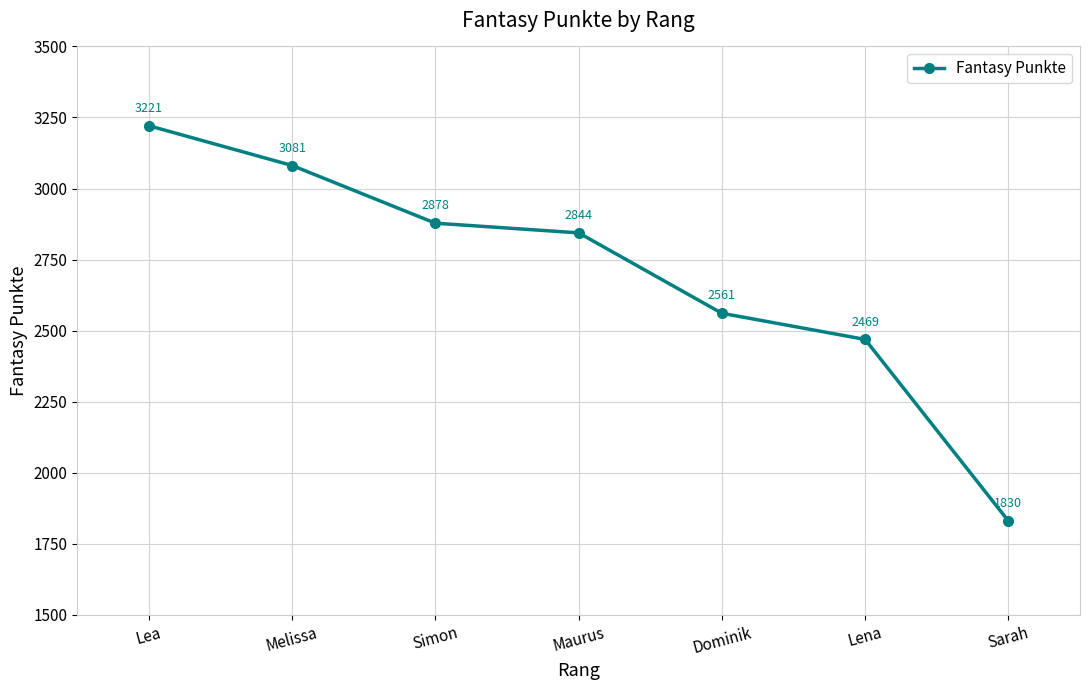

What is the smallest value displayed?

1830